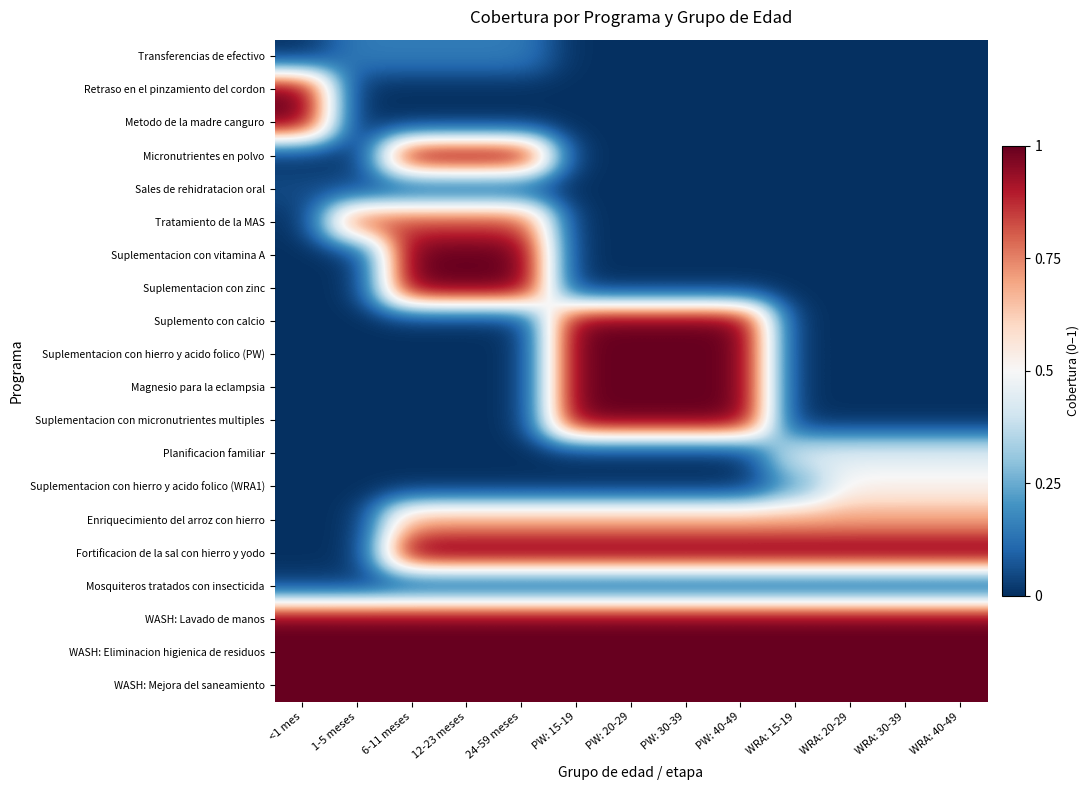

Reading left to right, what are all the values shown in this chart?

Transferencias de efectivo: <1 mes=-0.5	1-5 meses=-0.3	6-11 meses=-0.3	12-23 meses=-0.3	24-59 meses=-0.3	PW: 15-19=-0.5	PW: 20-29=-0.5	PW: 30-39=-0.5	PW: 40-49=-0.5	WRA: 15-19=-0.5	WRA: 20-29=-0.5	WRA: 30-39=-0.5	WRA: 40-49=-0.5
Retraso en el pinzamiento del cordon: <1 mes=0.5	1-5 meses=-0.5	6-11 meses=-0.5	12-23 meses=-0.5	24-59 meses=-0.5	PW: 15-19=-0.5	PW: 20-29=-0.5	PW: 30-39=-0.5	PW: 40-49=-0.5	WRA: 15-19=-0.5	WRA: 20-29=-0.5	WRA: 30-39=-0.5	WRA: 40-49=-0.5
Metodo de la madre canguro: <1 mes=0.5	1-5 meses=-0.5	6-11 meses=-0.5	12-23 meses=-0.5	24-59 meses=-0.5	PW: 15-19=-0.5	PW: 20-29=-0.5	PW: 30-39=-0.5	PW: 40-49=-0.5	WRA: 15-19=-0.5	WRA: 20-29=-0.5	WRA: 30-39=-0.5	WRA: 40-49=-0.5
Micronutrientes en polvo: <1 mes=-0.5	1-5 meses=-0.5	6-11 meses=0.5	12-23 meses=0.5	24-59 meses=0.5	PW: 15-19=-0.5	PW: 20-29=-0.5	PW: 30-39=-0.5	PW: 40-49=-0.5	WRA: 15-19=-0.5	WRA: 20-29=-0.5	WRA: 30-39=-0.5	WRA: 40-49=-0.5
Sales de rehidratacion oral: <1 mes=-0.4	1-5 meses=-0.4	6-11 meses=-0.4	12-23 meses=-0.4	24-59 meses=-0.4	PW: 15-19=-0.5	PW: 20-29=-0.5	PW: 30-39=-0.5	PW: 40-49=-0.5	WRA: 15-19=-0.5	WRA: 20-29=-0.5	WRA: 30-39=-0.5	WRA: 40-49=-0.5
Tratamiento de la MAS: <1 mes=-0.5	1-5 meses=0.3	6-11 meses=0.3	12-23 meses=0.3	24-59 meses=0.3	PW: 15-19=-0.5	PW: 20-29=-0.5	PW: 30-39=-0.5	PW: 40-49=-0.5	WRA: 15-19=-0.5	WRA: 20-29=-0.5	WRA: 30-39=-0.5	WRA: 40-49=-0.5
Suplementacion con vitamina A: <1 mes=-0.5	1-5 meses=-0.5	6-11 meses=0.5	12-23 meses=0.5	24-59 meses=0.5	PW: 15-19=-0.5	PW: 20-29=-0.5	PW: 30-39=-0.5	PW: 40-49=-0.5	WRA: 15-19=-0.5	WRA: 20-29=-0.5	WRA: 30-39=-0.5	WRA: 40-49=-0.5
Suplementacion con zinc: <1 mes=-0.5	1-5 meses=-0.5	6-11 meses=0.5	12-23 meses=0.5	24-59 meses=0.5	PW: 15-19=-0.5	PW: 20-29=-0.5	PW: 30-39=-0.5	PW: 40-49=-0.5	WRA: 15-19=-0.5	WRA: 20-29=-0.5	WRA: 30-39=-0.5	WRA: 40-49=-0.5
Suplemento con calcio: <1 mes=-0.5	1-5 meses=-0.5	6-11 meses=-0.5	12-23 meses=-0.5	24-59 meses=-0.5	PW: 15-19=0.5	PW: 20-29=0.5	PW: 30-39=0.5	PW: 40-49=0.5	WRA: 15-19=-0.5	WRA: 20-29=-0.5	WRA: 30-39=-0.5	WRA: 40-49=-0.5
Suplementacion con hierro y acido folico (PW): <1 mes=-0.5	1-5 meses=-0.5	6-11 meses=-0.5	12-23 meses=-0.5	24-59 meses=-0.5	PW: 15-19=0.5	PW: 20-29=0.5	PW: 30-39=0.5	PW: 40-49=0.5	WRA: 15-19=-0.5	WRA: 20-29=-0.5	WRA: 30-39=-0.5	WRA: 40-49=-0.5
Magnesio para la eclampsia: <1 mes=-0.5	1-5 meses=-0.5	6-11 meses=-0.5	12-23 meses=-0.5	24-59 meses=-0.5	PW: 15-19=0.5	PW: 20-29=0.5	PW: 30-39=0.5	PW: 40-49=0.5	WRA: 15-19=-0.5	WRA: 20-29=-0.5	WRA: 30-39=-0.5	WRA: 40-49=-0.5
Suplementacion con micronutrientes multiples: <1 mes=-0.5	1-5 meses=-0.5	6-11 meses=-0.5	12-23 meses=-0.5	24-59 meses=-0.5	PW: 15-19=0.5	PW: 20-29=0.5	PW: 30-39=0.5	PW: 40-49=0.5	WRA: 15-19=-0.5	WRA: 20-29=-0.5	WRA: 30-39=-0.5	WRA: 40-49=-0.5
Planificacion familiar: <1 mes=-0.5	1-5 meses=-0.5	6-11 meses=-0.5	12-23 meses=-0.5	24-59 meses=-0.5	PW: 15-19=-0.5	PW: 20-29=-0.5	PW: 30-39=-0.5	PW: 40-49=-0.5	WRA: 15-19=-0.1	WRA: 20-29=-0.1	WRA: 30-39=-0.1	WRA: 40-49=-0.1
Suplementacion con hierro y acido folico (WRA1): <1 mes=-0.5	1-5 meses=-0.5	6-11 meses=-0.5	12-23 meses=-0.5	24-59 meses=-0.5	PW: 15-19=-0.5	PW: 20-29=-0.5	PW: 30-39=-0.5	PW: 40-49=-0.5	WRA: 15-19=-0.3	WRA: 20-29=0.0	WRA: 30-39=0.0	WRA: 40-49=0.0
Enriquecimiento del arroz con hierro: <1 mes=-0.5	1-5 meses=-0.5	6-11 meses=0.2	12-23 meses=0.2	24-59 meses=0.2	PW: 15-19=0.2	PW: 20-29=0.2	PW: 30-39=0.2	PW: 40-49=0.2	WRA: 15-19=0.2	WRA: 20-29=0.2	WRA: 30-39=0.2	WRA: 40-49=0.2
Fortificacion de la sal con hierro y yodo: <1 mes=-0.5	1-5 meses=-0.5	6-11 meses=0.5	12-23 meses=0.5	24-59 meses=0.5	PW: 15-19=0.5	PW: 20-29=0.5	PW: 30-39=0.5	PW: 40-49=0.5	WRA: 15-19=0.5	WRA: 20-29=0.5	WRA: 30-39=0.5	WRA: 40-49=0.5
Mosquiteros tratados con insecticida: <1 mes=-0.5	1-5 meses=-0.5	6-11 meses=-0.5	12-23 meses=-0.5	24-59 meses=-0.5	PW: 15-19=-0.5	PW: 20-29=-0.5	PW: 30-39=-0.5	PW: 40-49=-0.5	WRA: 15-19=-0.5	WRA: 20-29=-0.5	WRA: 30-39=-0.5	WRA: 40-49=-0.5
WASH: Lavado de manos: <1 mes=0.5	1-5 meses=0.5	6-11 meses=0.5	12-23 meses=0.5	24-59 meses=0.5	PW: 15-19=0.5	PW: 20-29=0.5	PW: 30-39=0.5	PW: 40-49=0.5	WRA: 15-19=0.5	WRA: 20-29=0.5	WRA: 30-39=0.5	WRA: 40-49=0.5
WASH: Eliminacion higienica de residuos: <1 mes=0.5	1-5 meses=0.5	6-11 meses=0.5	12-23 meses=0.5	24-59 meses=0.5	PW: 15-19=0.5	PW: 20-29=0.5	PW: 30-39=0.5	PW: 40-49=0.5	WRA: 15-19=0.5	WRA: 20-29=0.5	WRA: 30-39=0.5	WRA: 40-49=0.5
WASH: Mejora del saneamiento: <1 mes=0.5	1-5 meses=0.5	6-11 meses=0.5	12-23 meses=0.5	24-59 meses=0.5	PW: 15-19=0.5	PW: 20-29=0.5	PW: 30-39=0.5	PW: 40-49=0.5	WRA: 15-19=0.5	WRA: 20-29=0.5	WRA: 30-39=0.5	WRA: 40-49=0.5